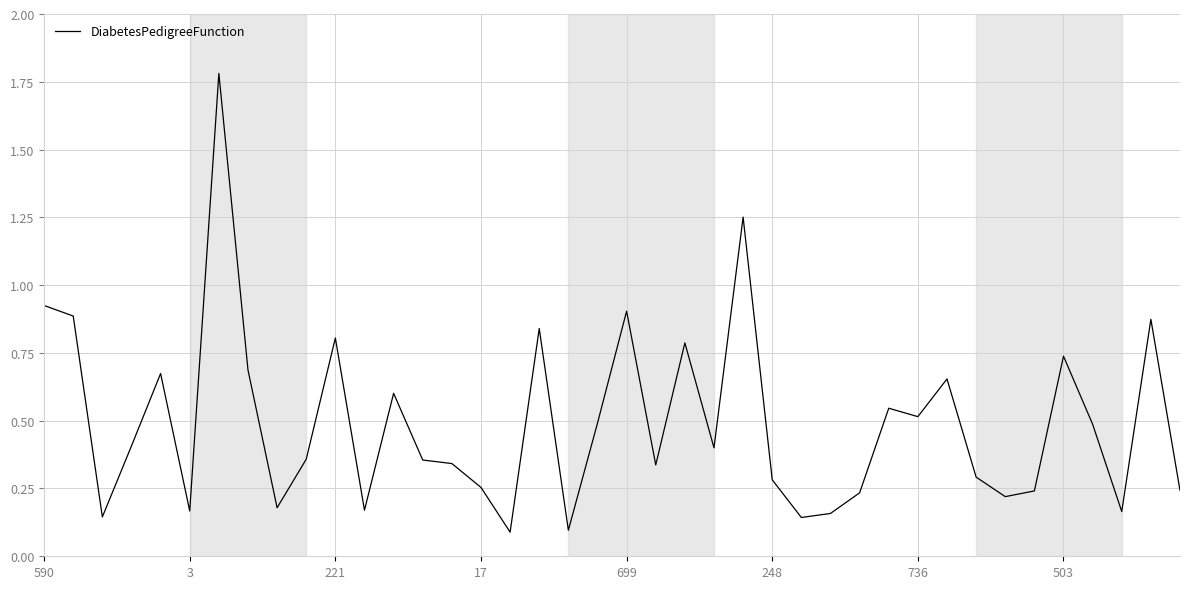

Does the chart have visible grid lines?

Yes